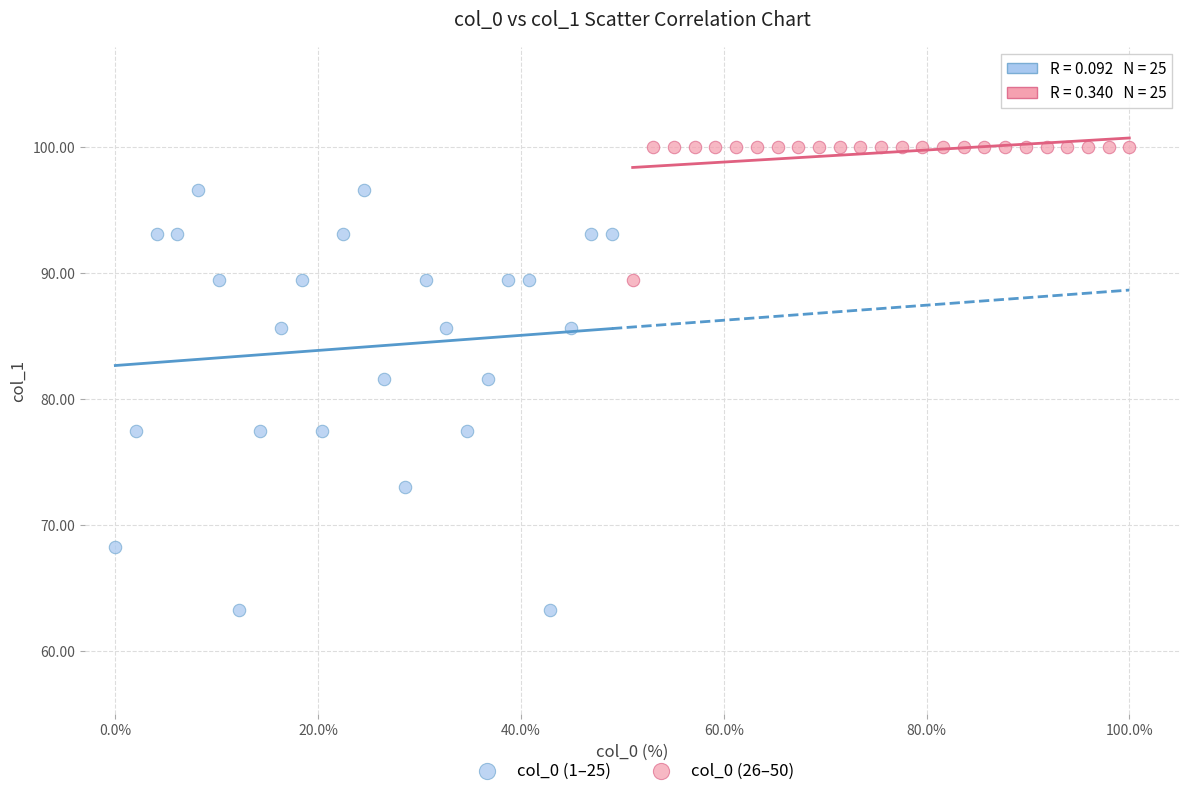

Which series reaches the minimum Y coordinate?

col_0 (1–25)